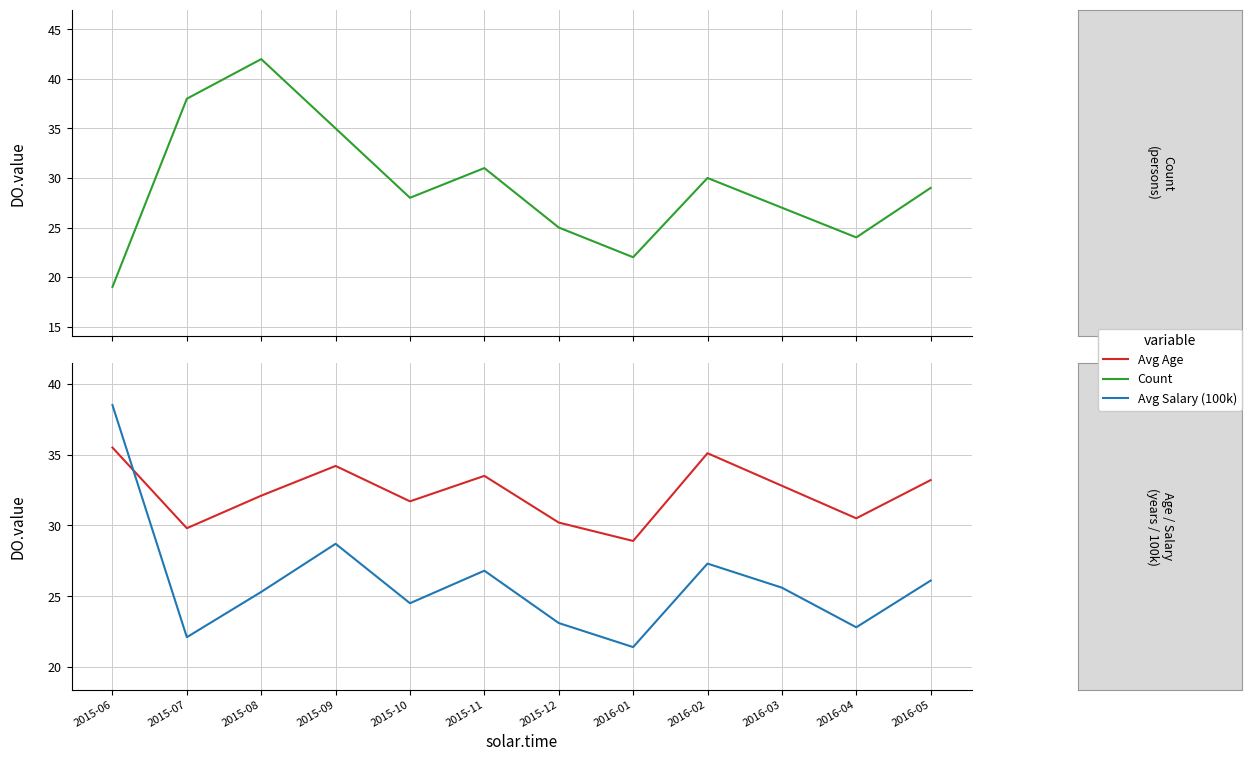

What is the difference between the Avg Age values at 2015-12 and 2015-06?

5.3